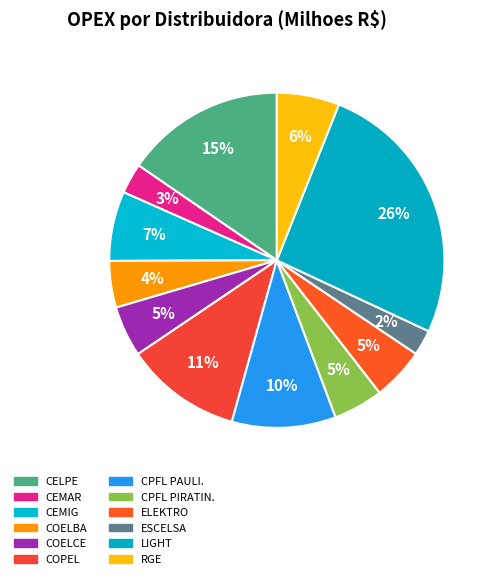

What percentage is NOT represented by ESCELSA?

97.5%